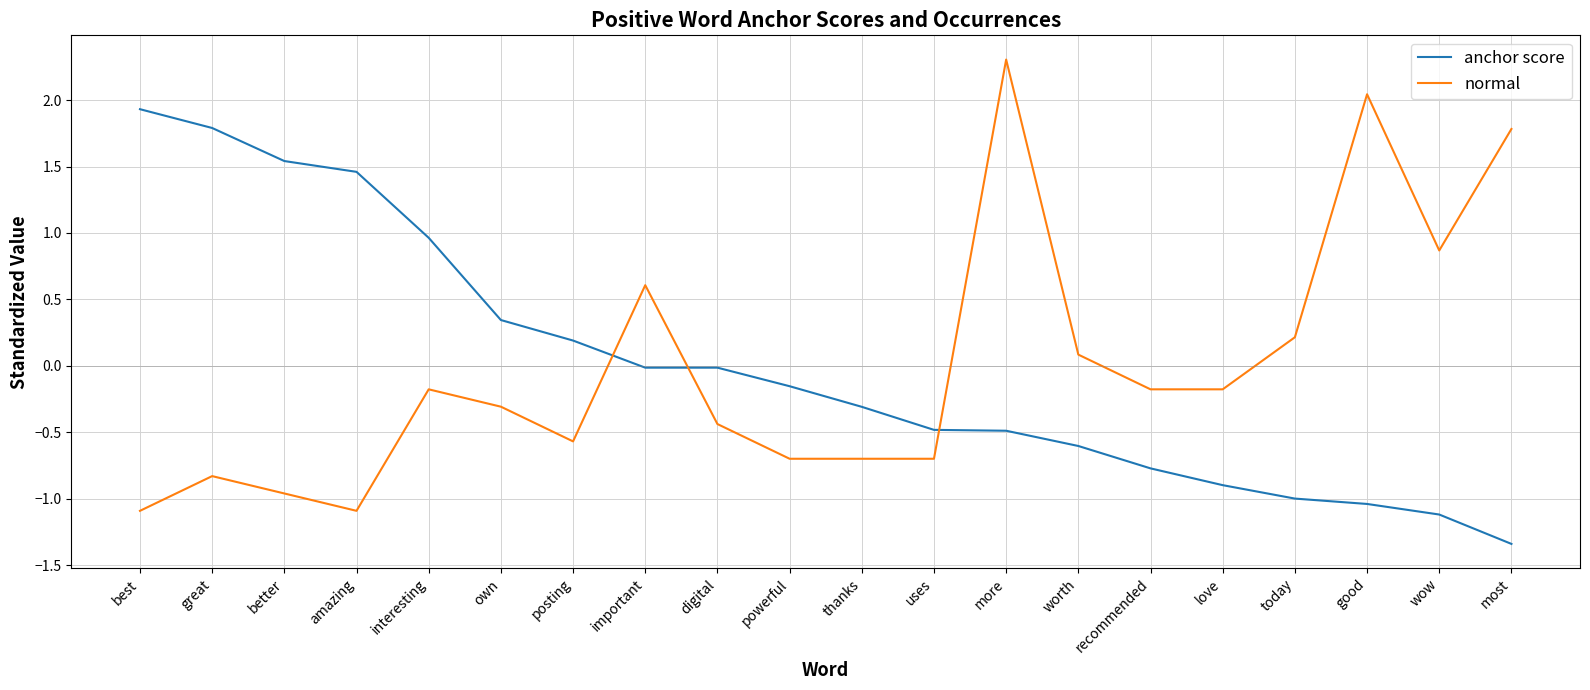

What is the maximum value shown in the chart?

2.3